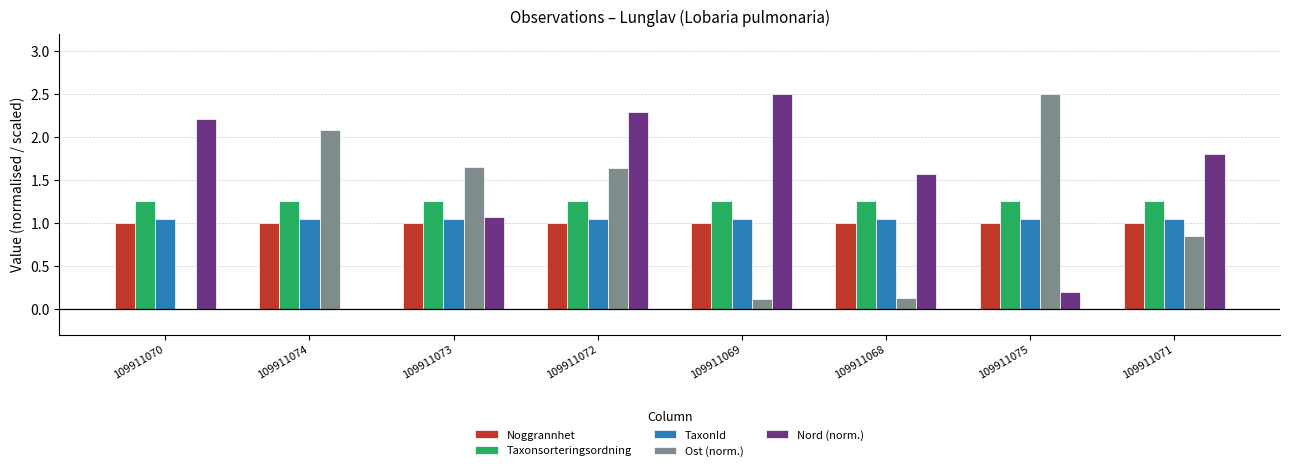

Is the value of Nord (norm.) at 109911075 greater than the value of Noggrannhet at 109911074?

No